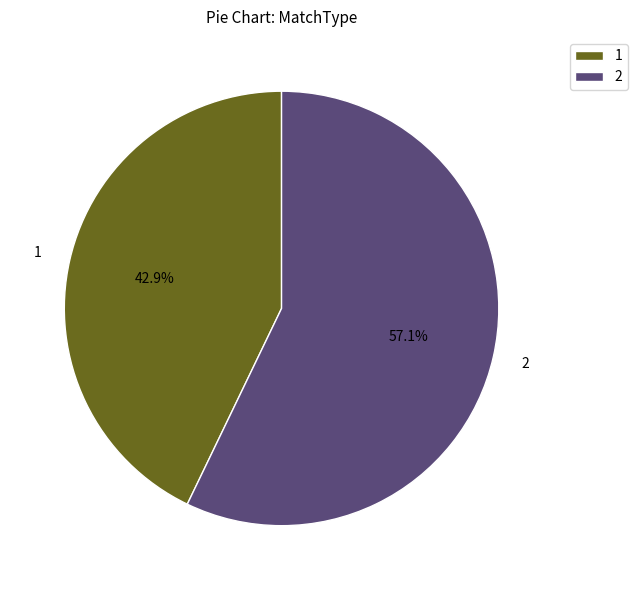

To the nearest percent, what is the combined percentage of 1 and 2?

100%